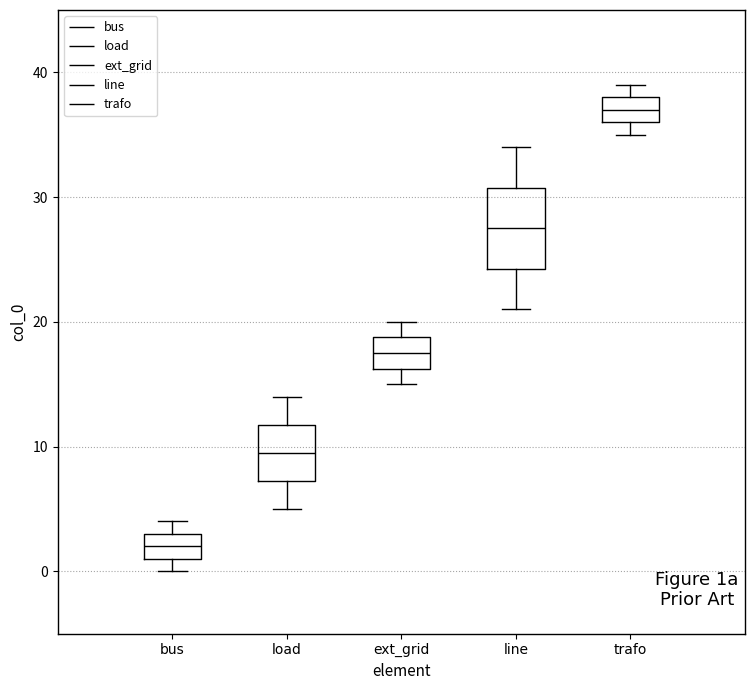

Which box has the lowest median line?

bus